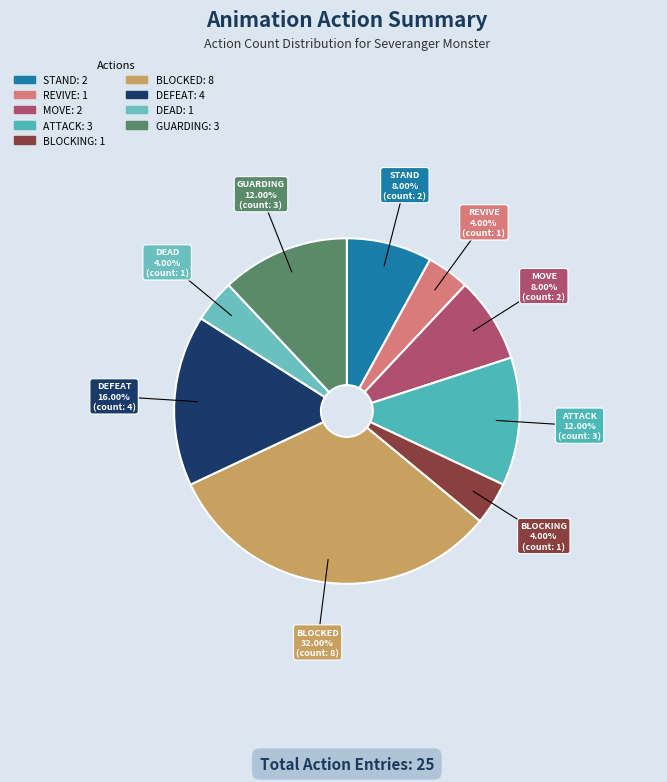

Combined, do ATTACK and MOVE account for over 50%?

No